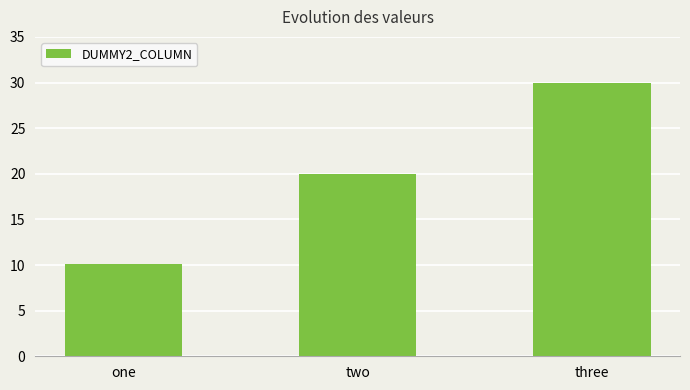

Does the chart contain stacked bars?

No